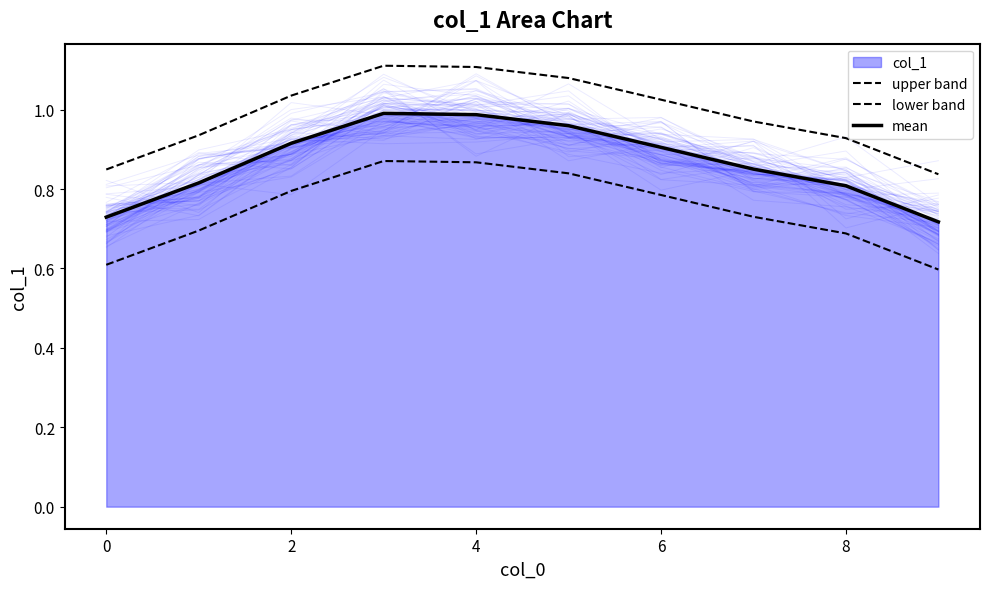

What is the average value of the lower band series?

0.7